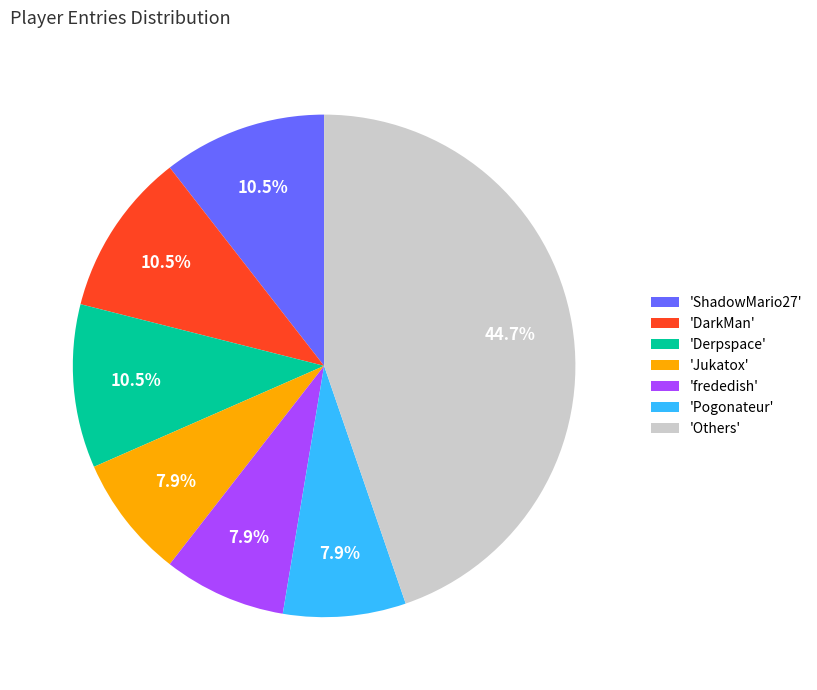

Count the number of slices in the pie.

7